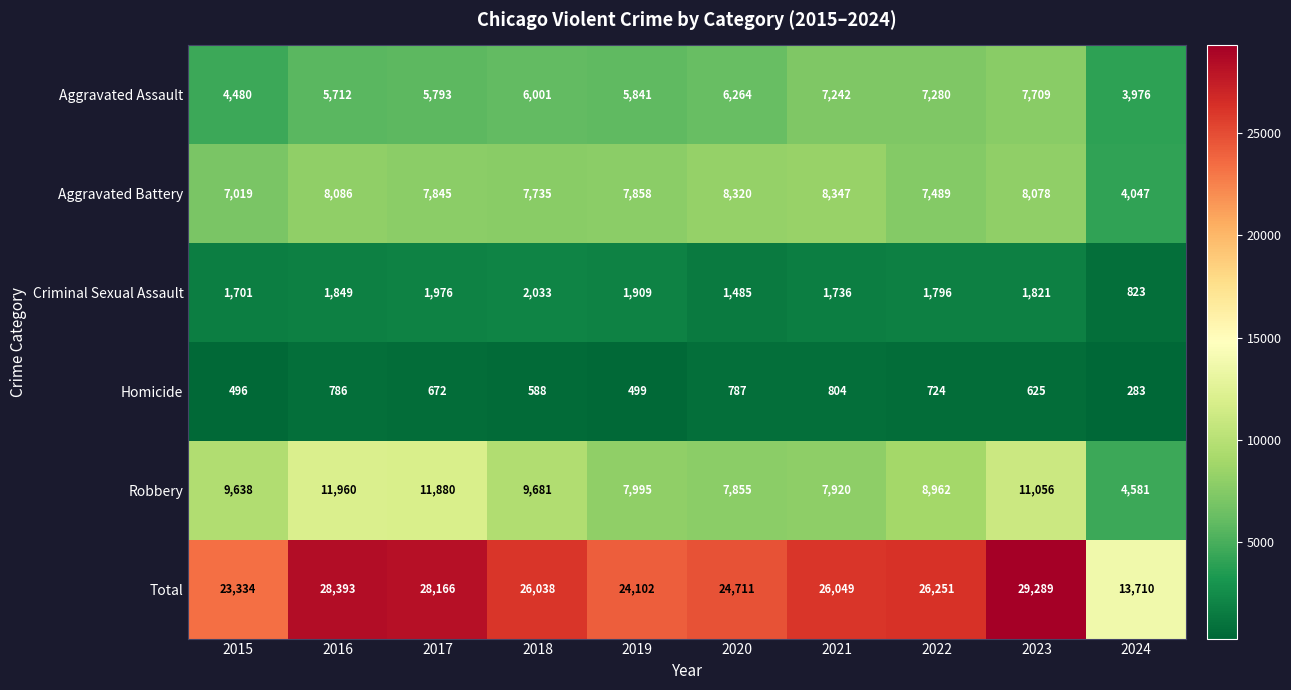

Which label corresponds to the smallest value in the chart?

2024